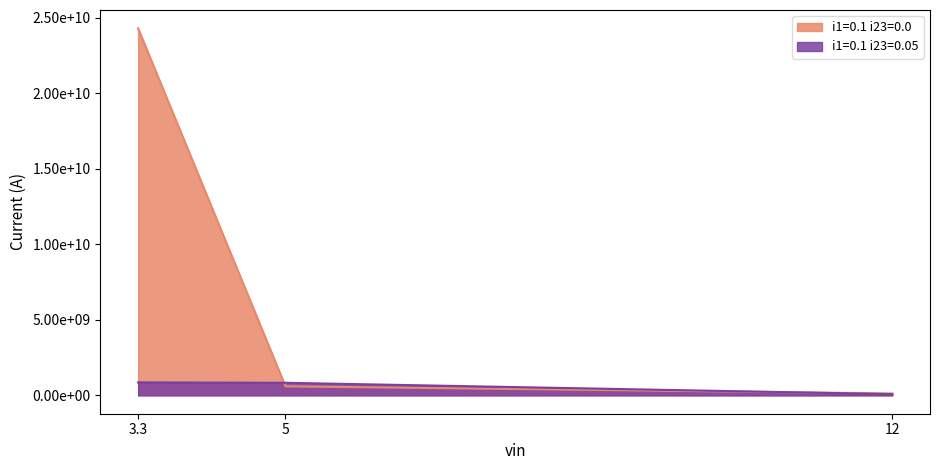

The i1=0.1 i23=0.05 series shows 113683747.0 at 12. True or false?

False